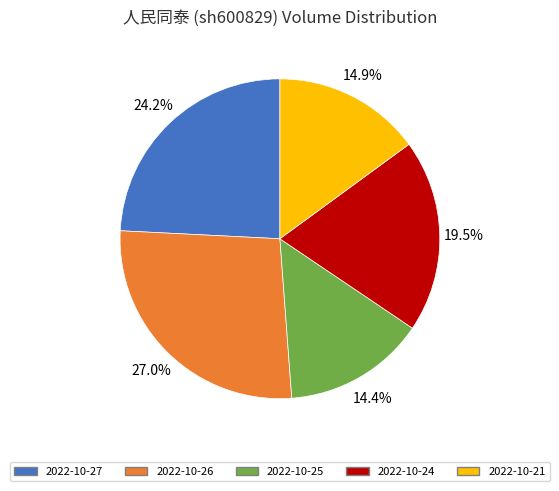

What percentage is the 2022-10-26 slice, to the nearest percent?

27%